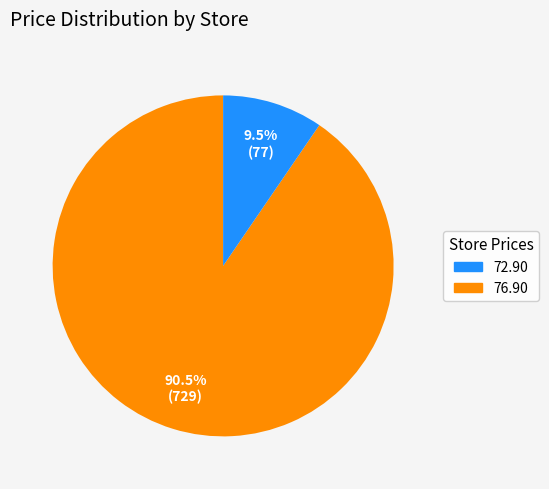

Is there a majority slice in this chart?

Yes